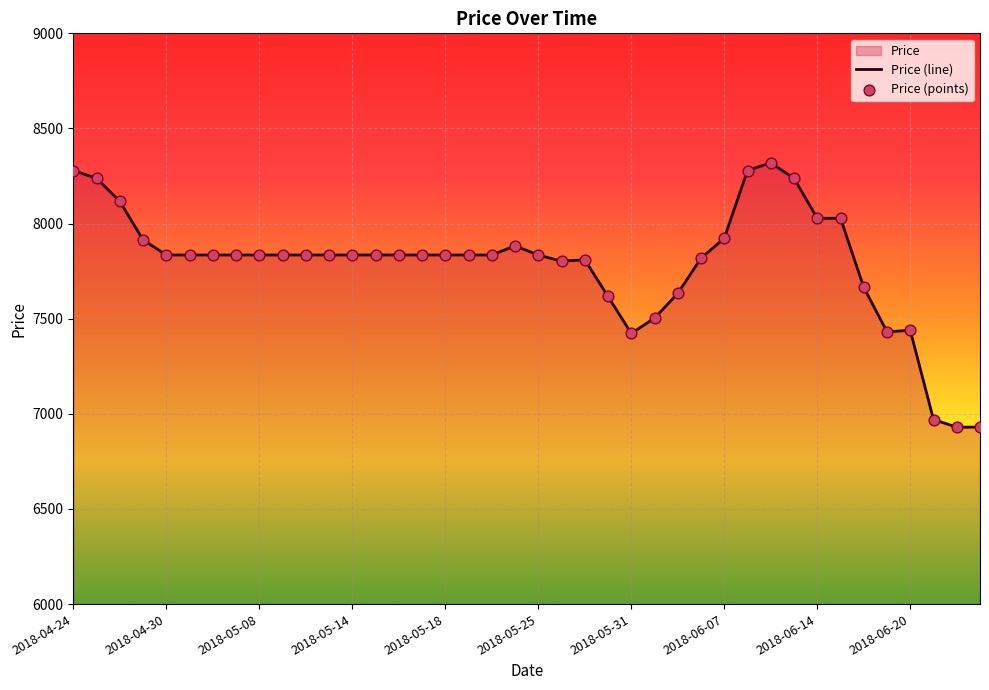

What is the ratio of the value at 2018-06-19 to the value at 2018-06-18?

1.0